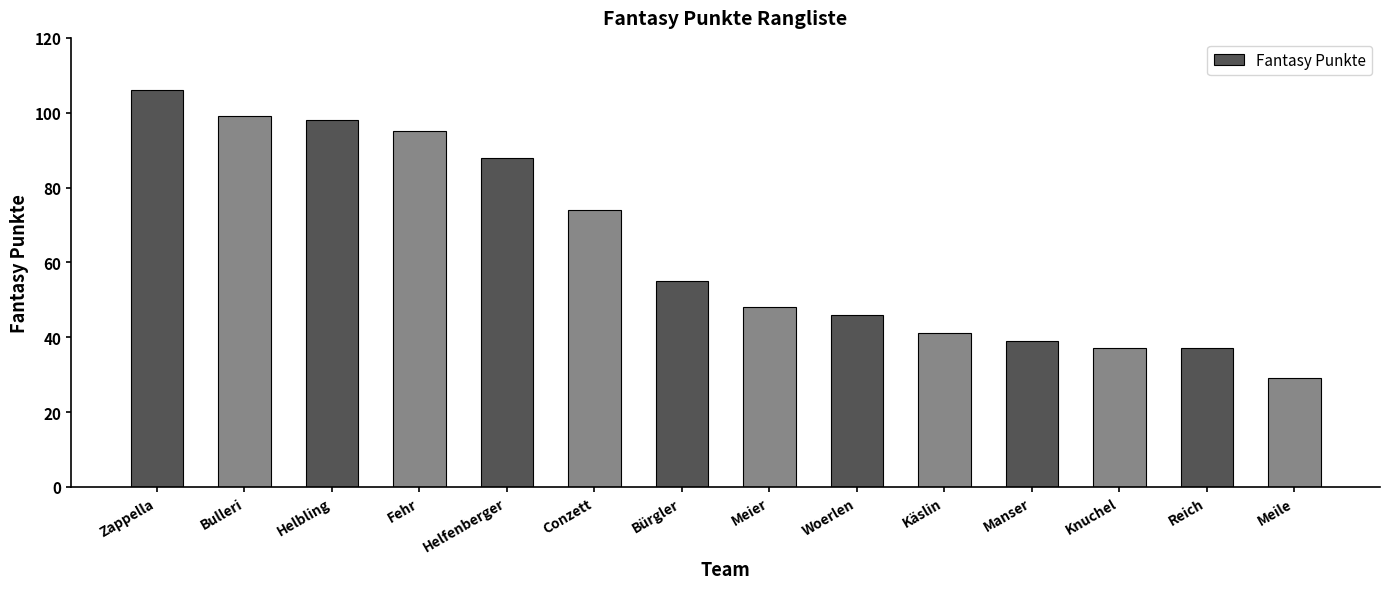

Approximately how many times larger is the value at Helfenberger compared to Bürgler?

1.6